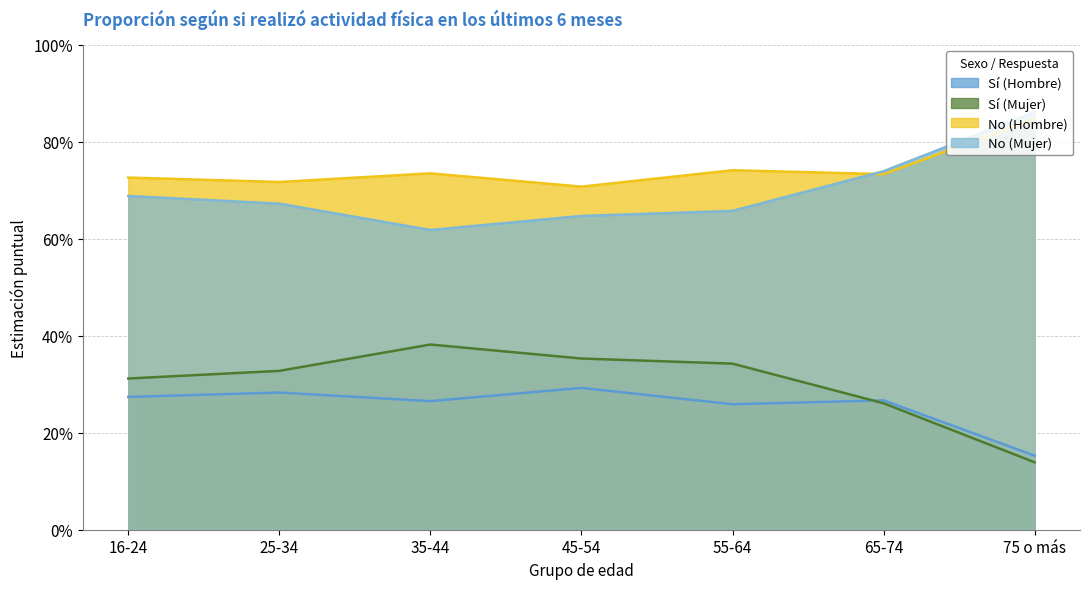

What is the maximum value shown in the chart?

0.9